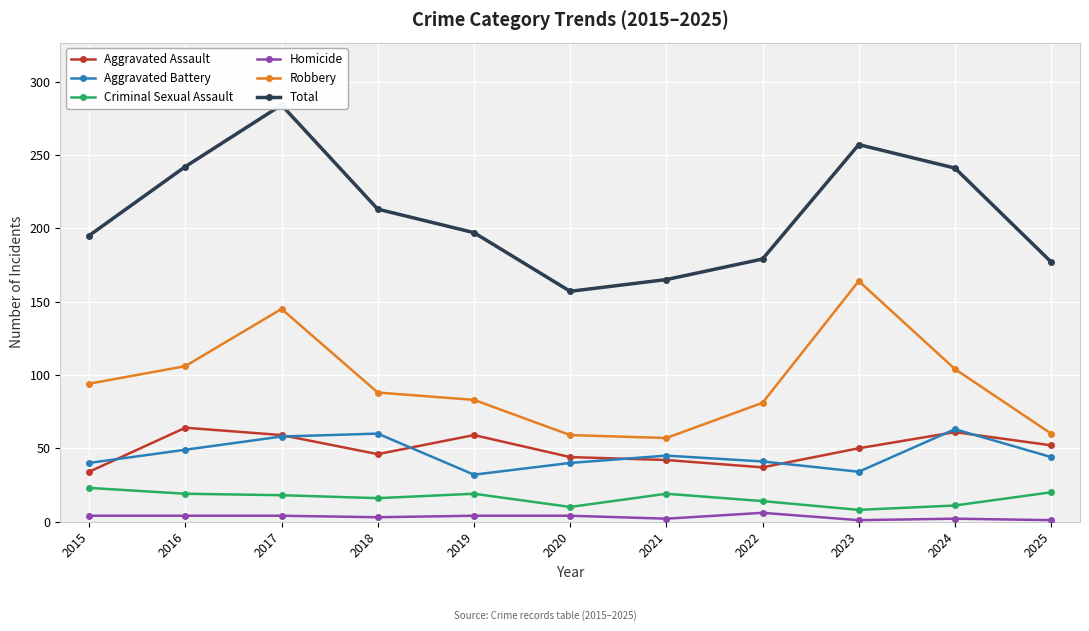

Reading left to right, list all the values displayed in this chart.

Aggravated Assault: 2015=34	2016=64	2017=59	2018=46	2019=59	2020=44	2021=42	2022=37	2023=50	2024=61	2025=52
Aggravated Battery: 2015=40	2016=49	2017=58	2018=60	2019=32	2020=40	2021=45	2022=41	2023=34	2024=63	2025=44
Criminal Sexual Assault: 2015=23	2016=19	2017=18	2018=16	2019=19	2020=10	2021=19	2022=14	2023=8	2024=11	2025=20
Homicide: 2015=4	2016=4	2017=4	2018=3	2019=4	2020=4	2021=2	2022=6	2023=1	2024=2	2025=1
Robbery: 2015=94	2016=106	2017=145	2018=88	2019=83	2020=59	2021=57	2022=81	2023=164	2024=104	2025=60
Total: 2015=195	2016=242	2017=284	2018=213	2019=197	2020=157	2021=165	2022=179	2023=257	2024=241	2025=177